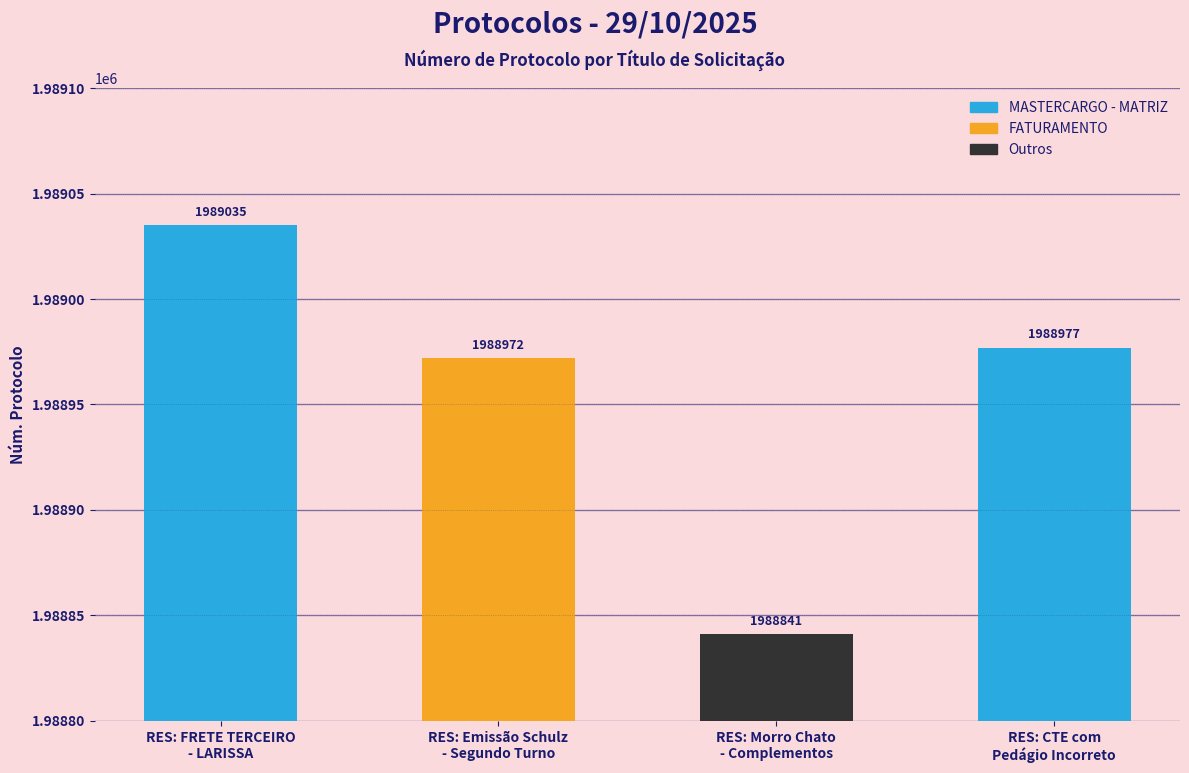

What is the value of the 1st bar from the left?

1989035